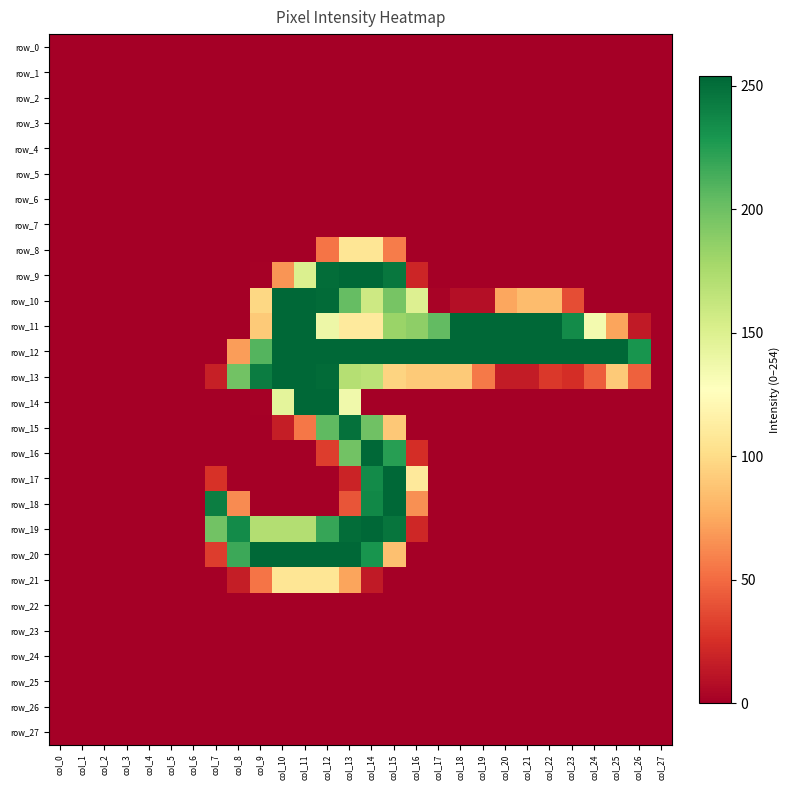

The value of row_12 at col_4 is -164. True or false?

False